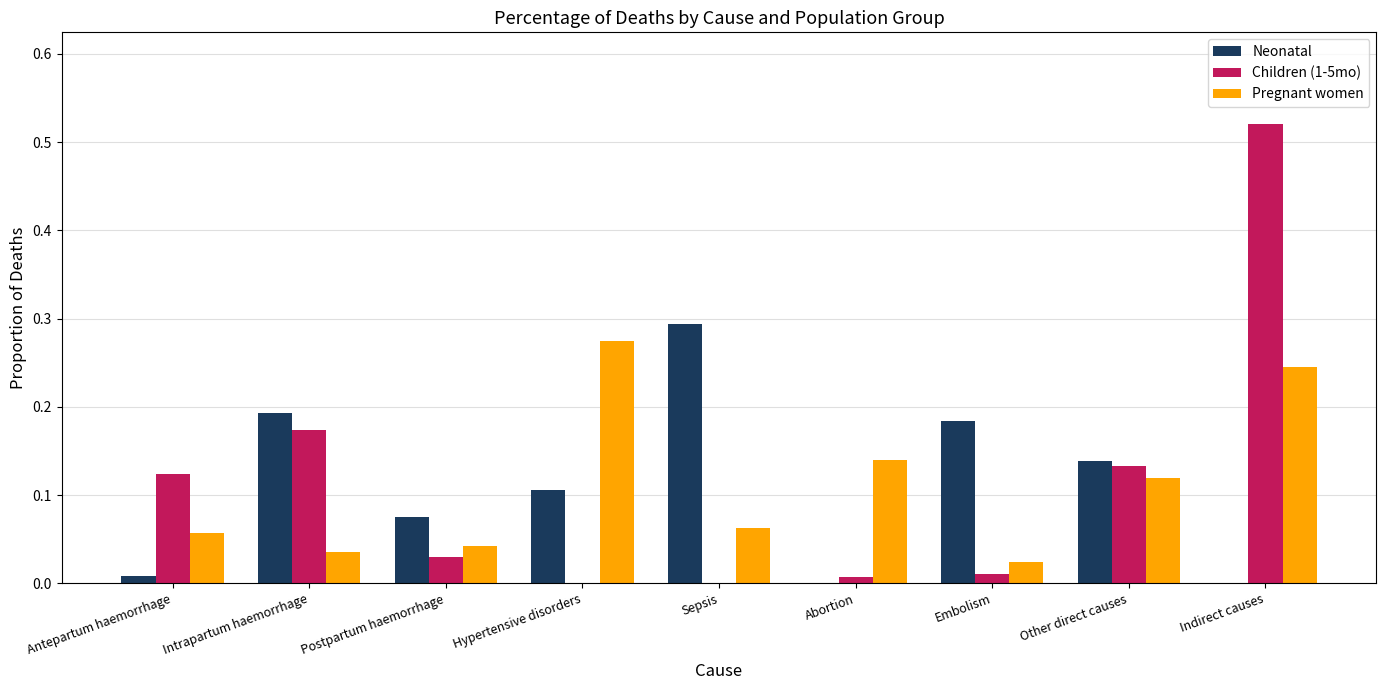

Which category has the highest value in the Children (1-5mo) series?

Indirect causes